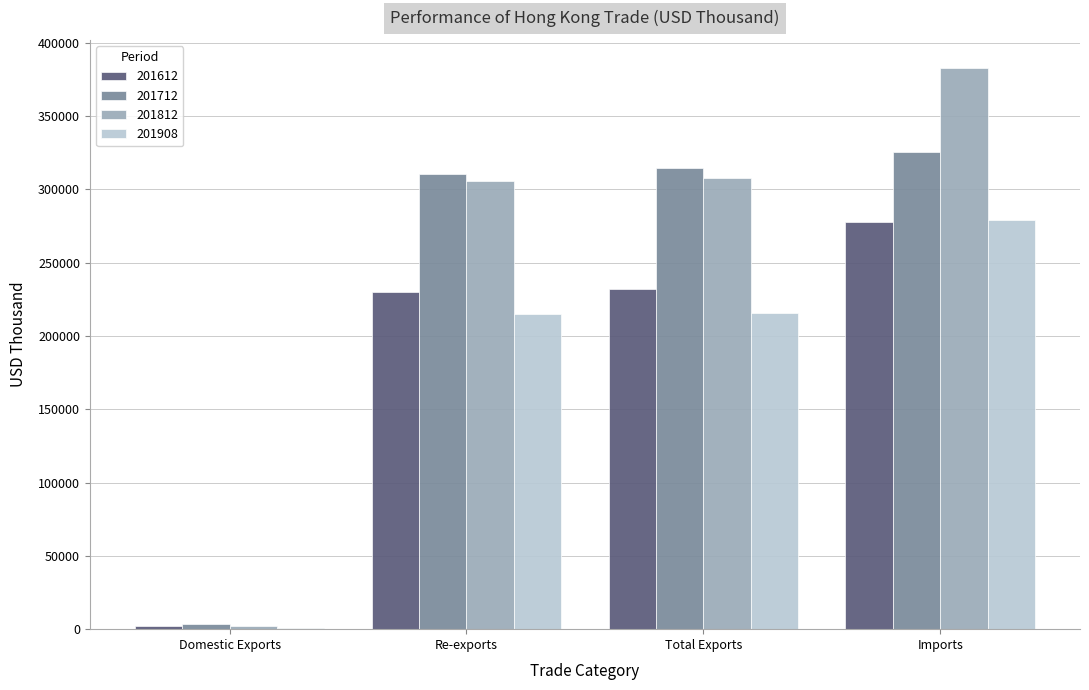

What is the maximum value for 201712?

325328.2